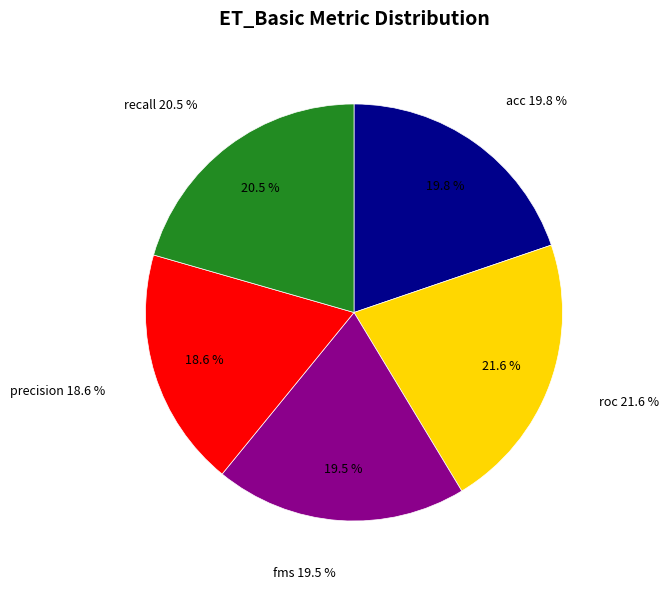

Do acc and 9 together represent more than half of the pie?

No